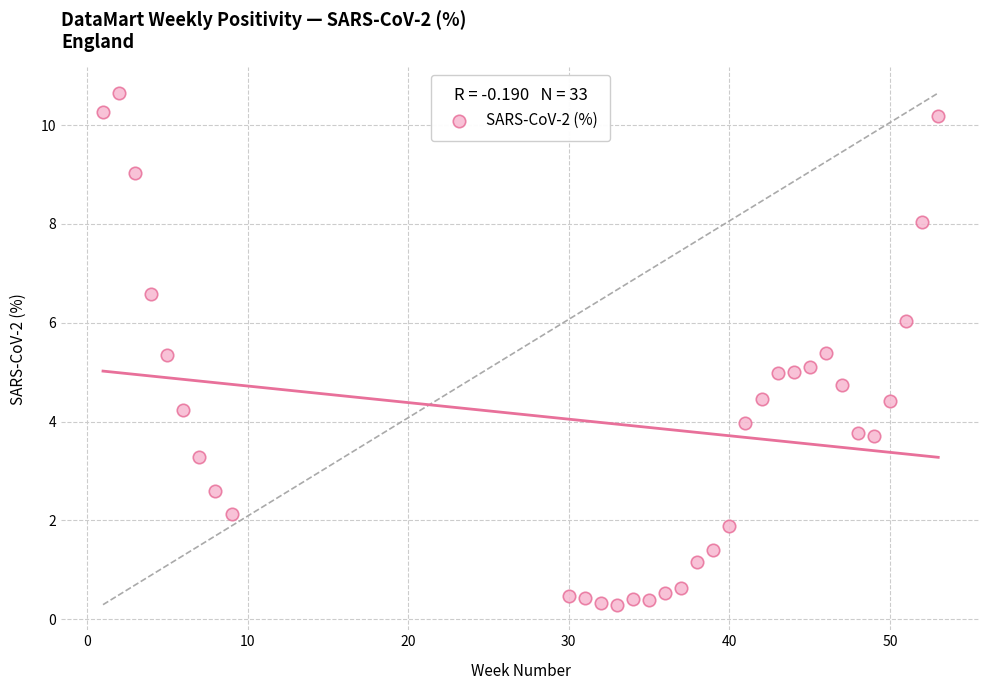

What is the range of Y values (max minus min)?

10.4